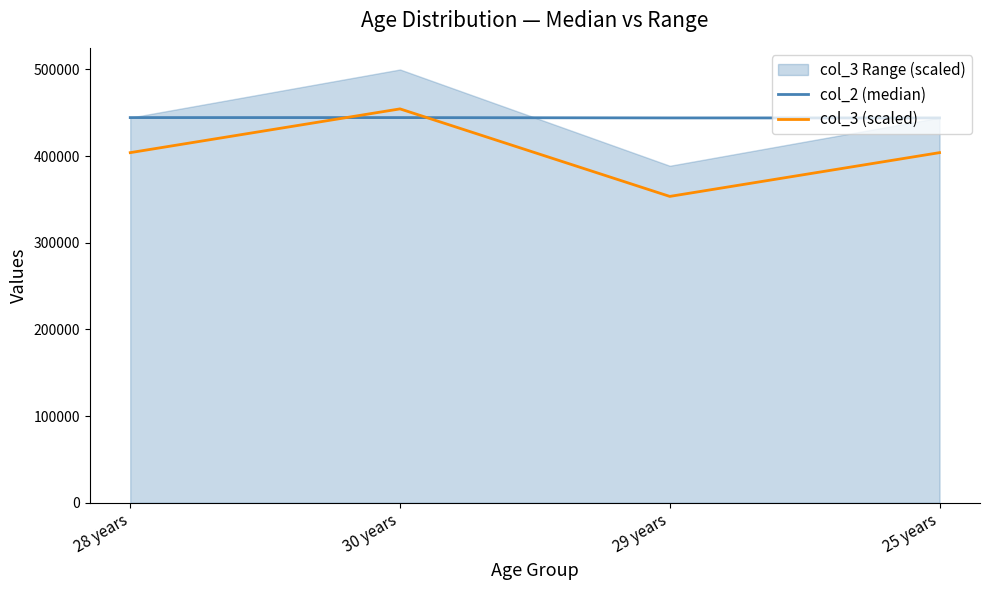

Between 25 years and 30 years, which is larger?

30 years